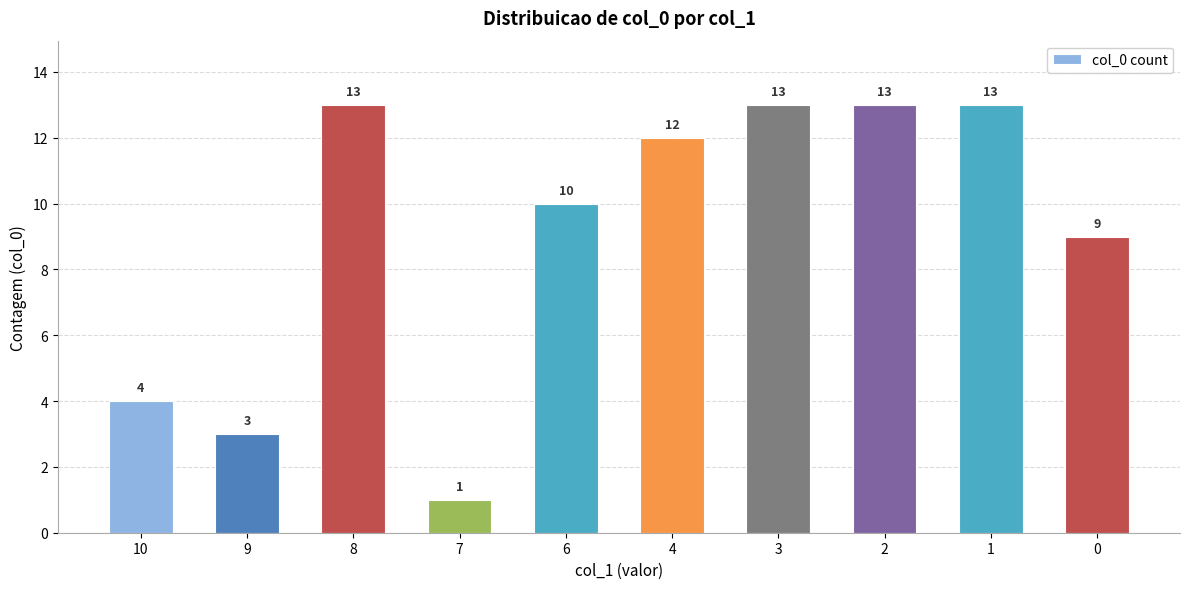

What is the sum of the values at 2 and 10?

17